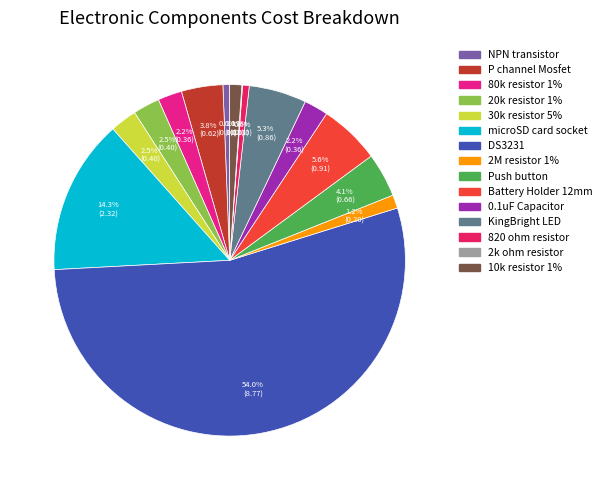

To the nearest percent, what is the difference between the largest and smallest slice percentages?

54%